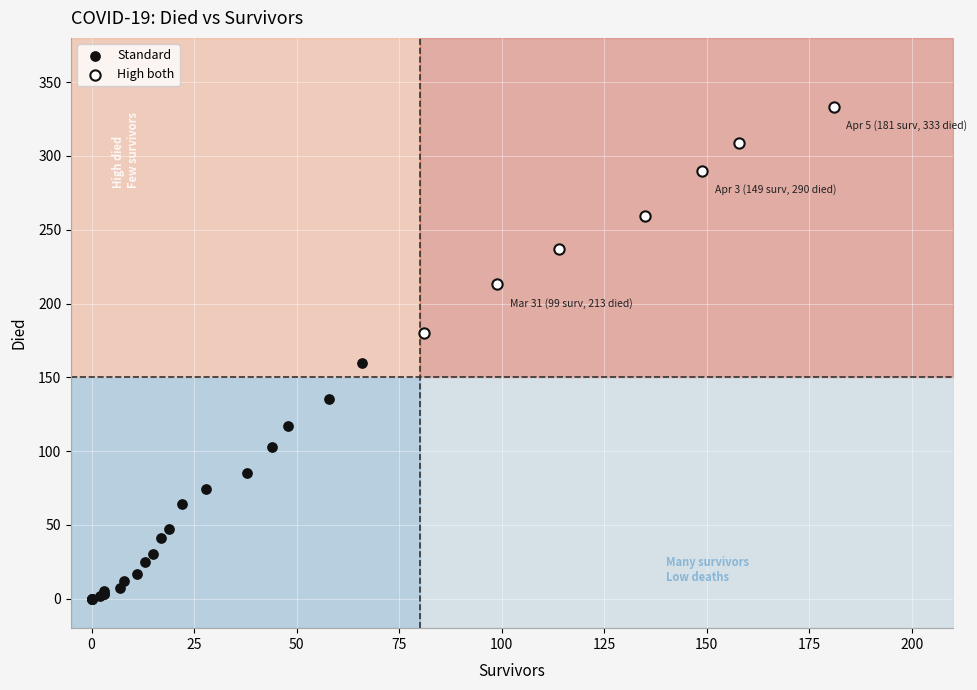

What are all the series names shown in the legend?

Standard, High both